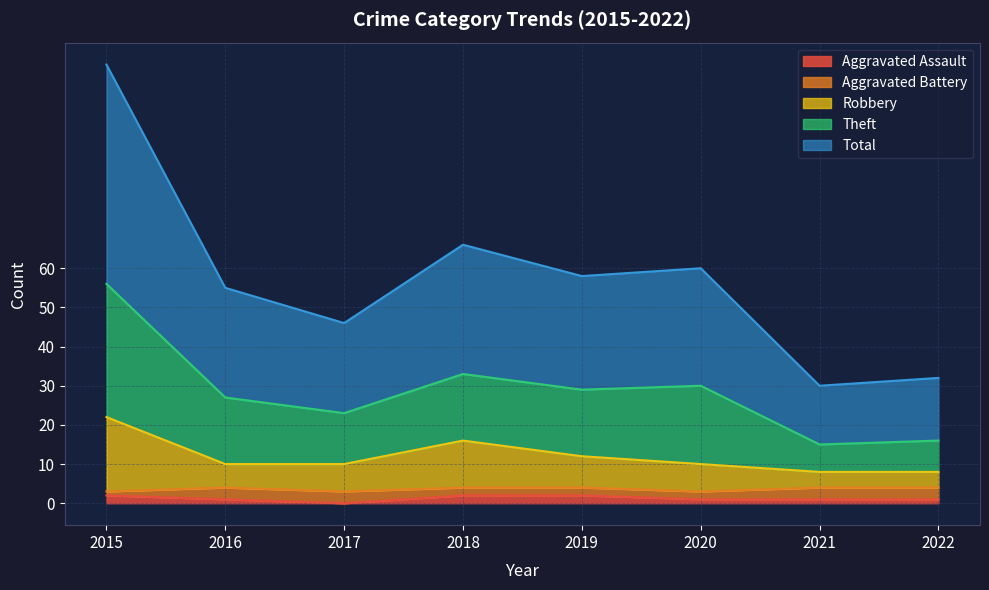

What is the spread (max minus min) of values at 2020?

59